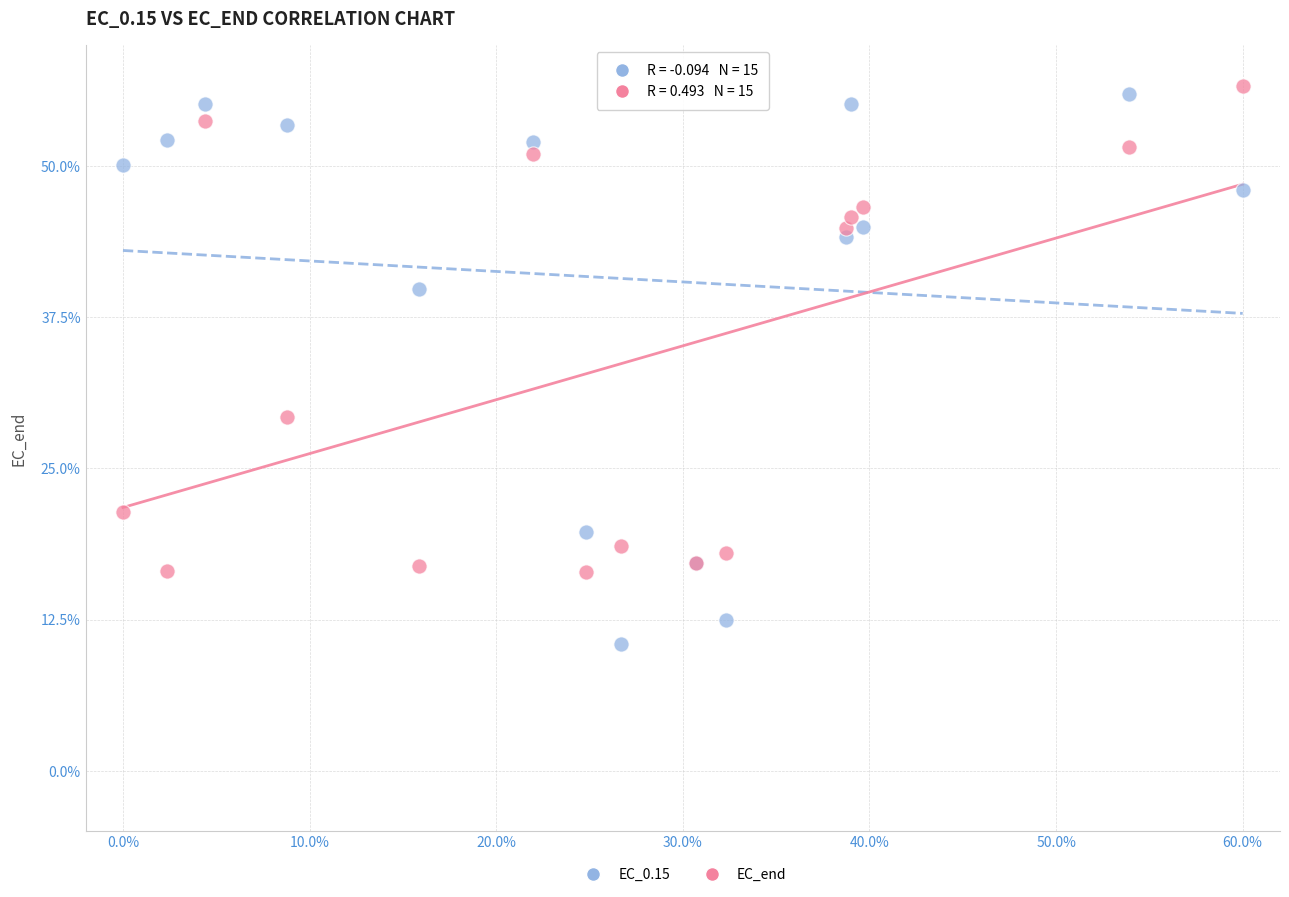

In the EC_0.15 series, what Y value is closest to 33?

39.9